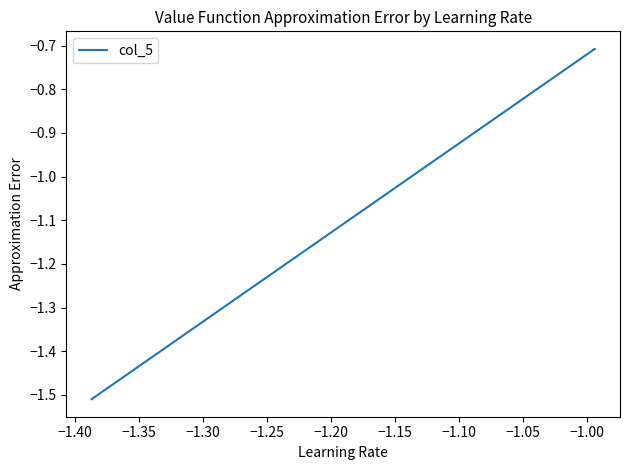

What is the value of the 1st point from the left?

-1.5